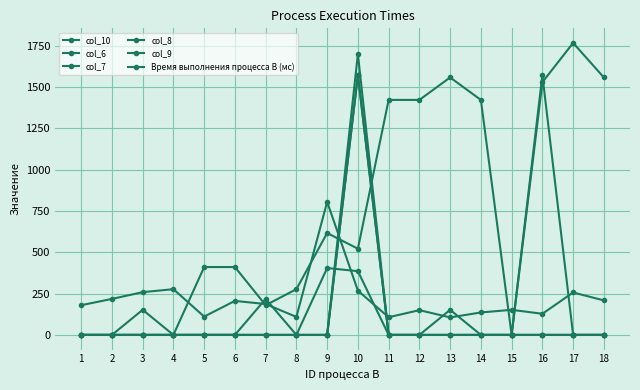

At which category is the sum across all series the highest?

10